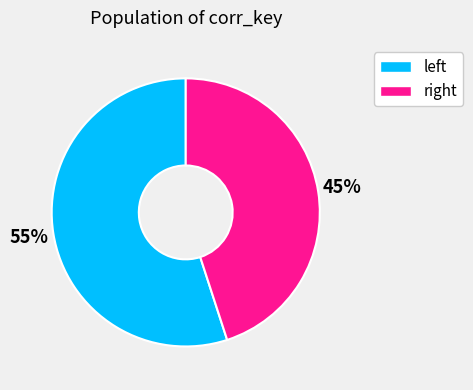

How many segments does this pie chart have?

2